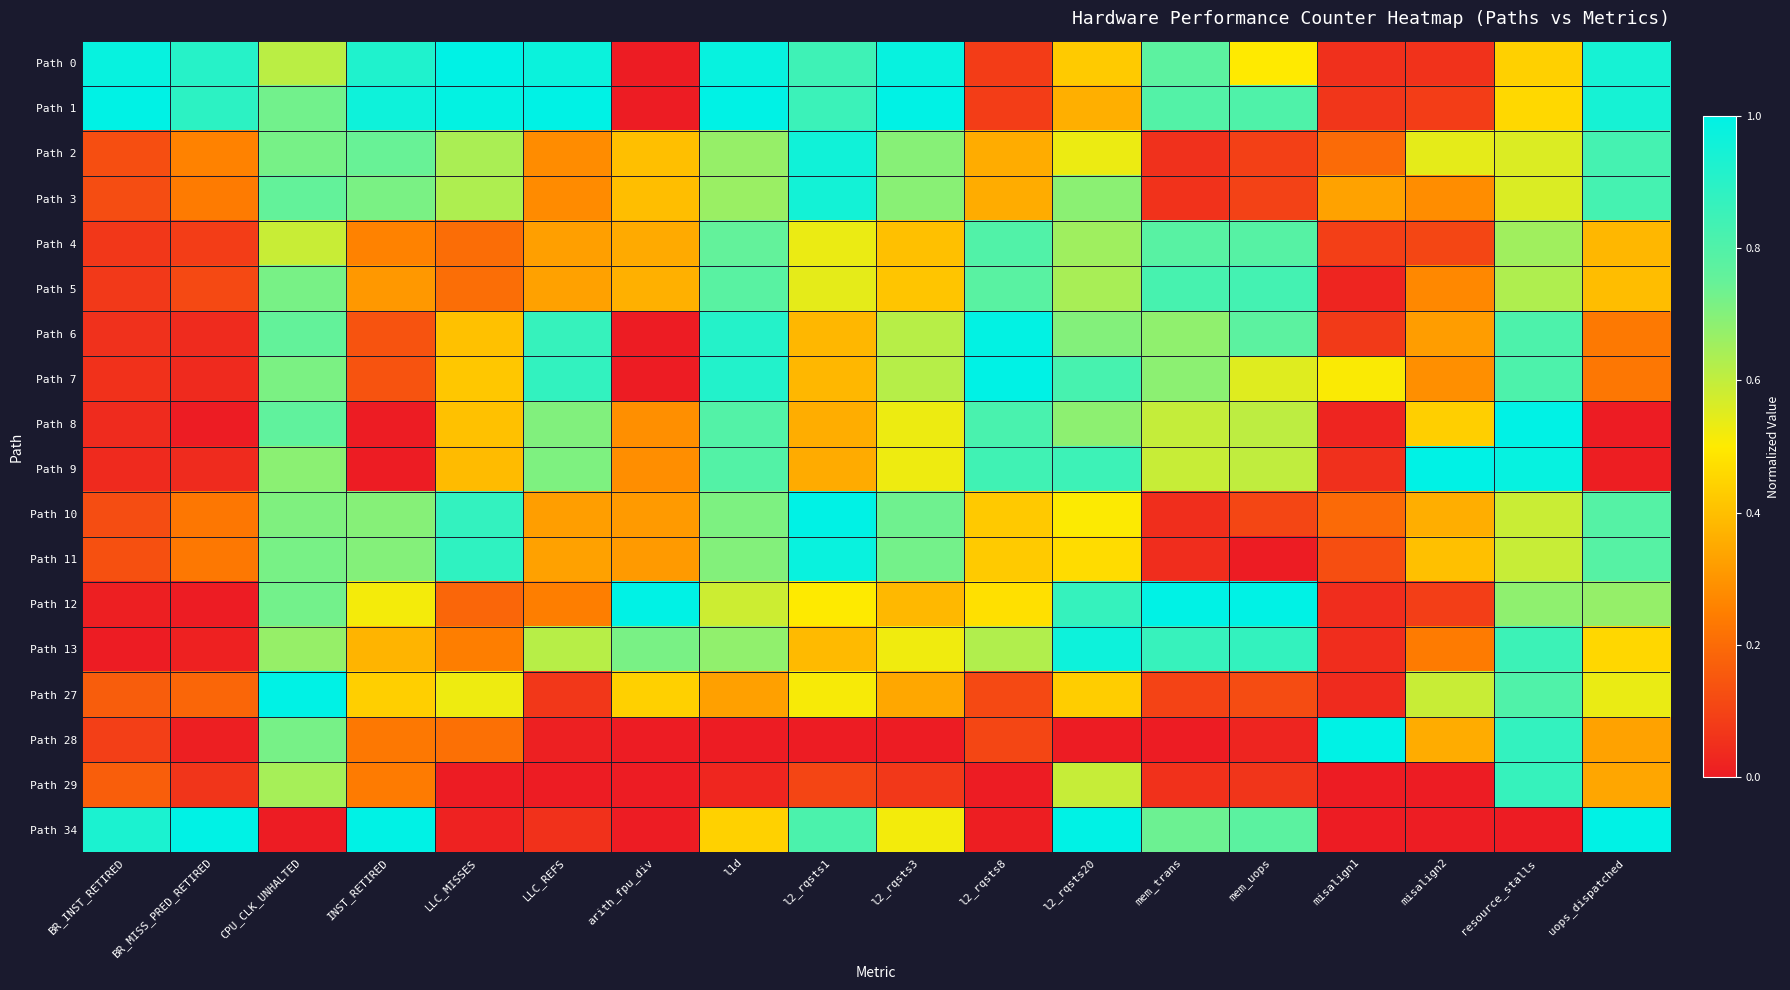

What is the total value across all series at misalign2?

5.4